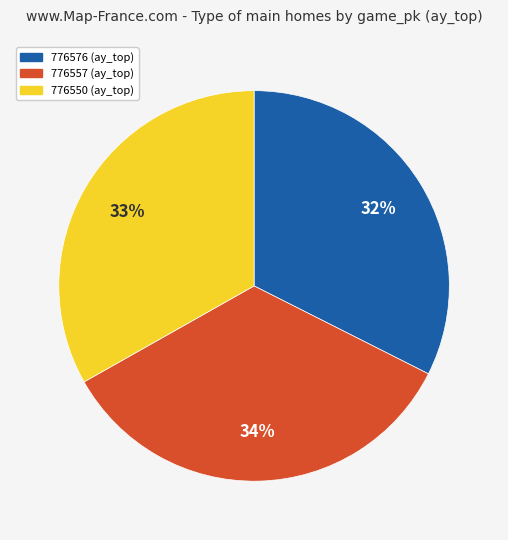

Is it true that 776576 is 32% of the pie?

True